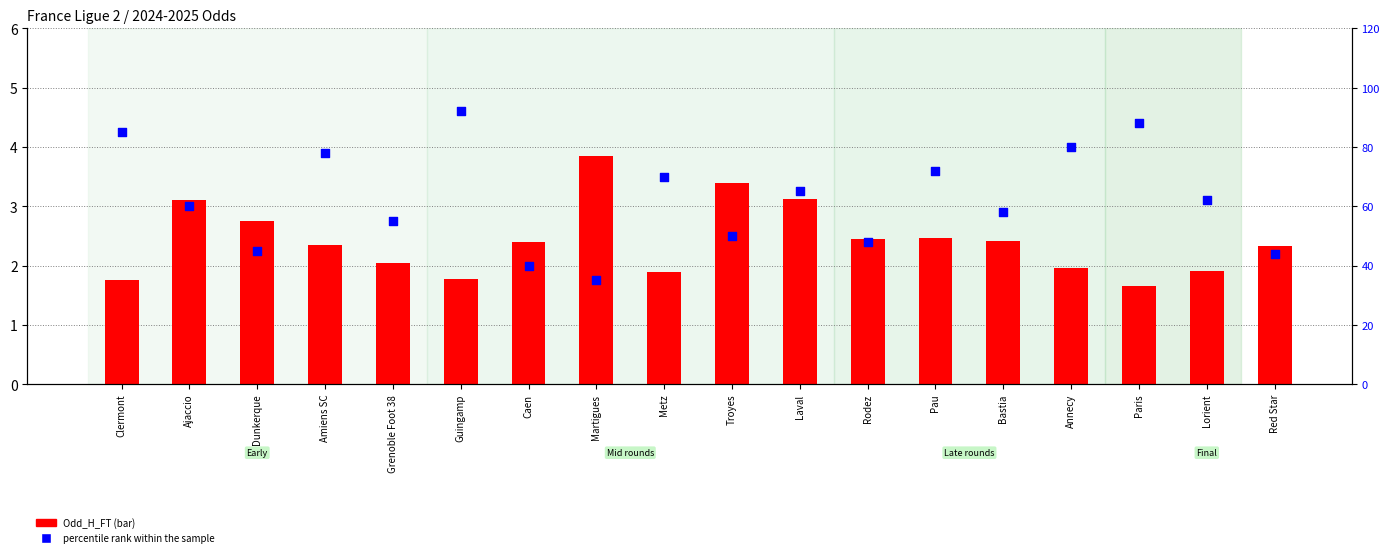

What are all the series names shown in the legend?

Odd_H_FT, percentile rank within the sample